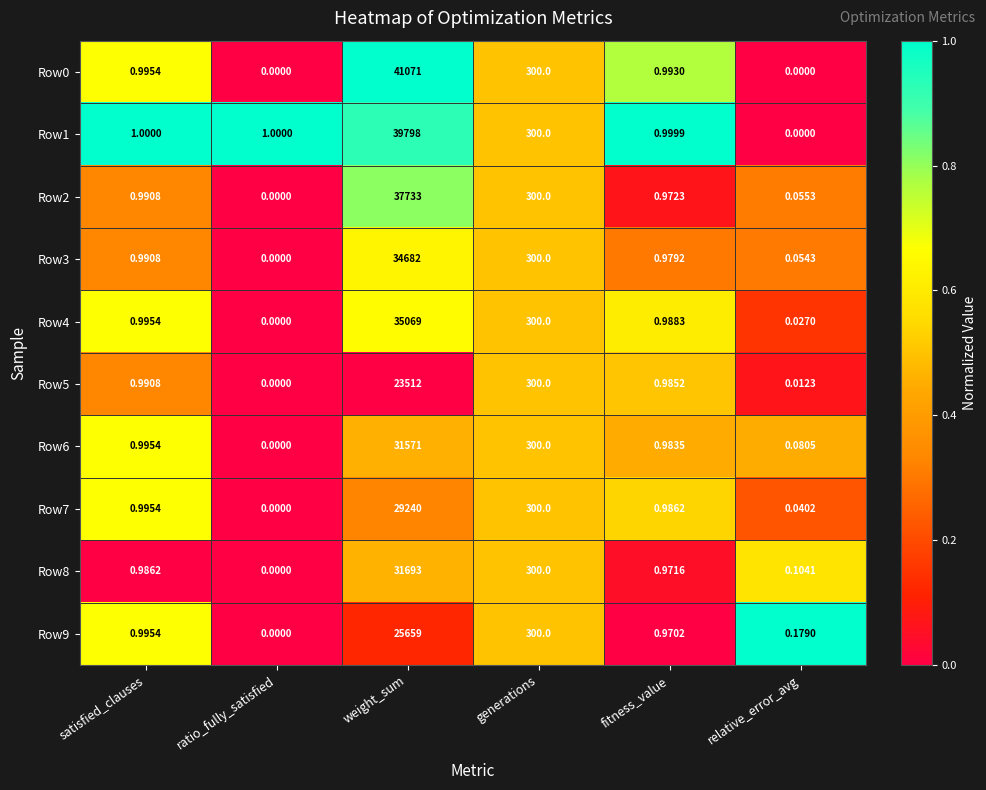

Between satisfied_clauses and fitness_value, which series saw the biggest shift?

Row9